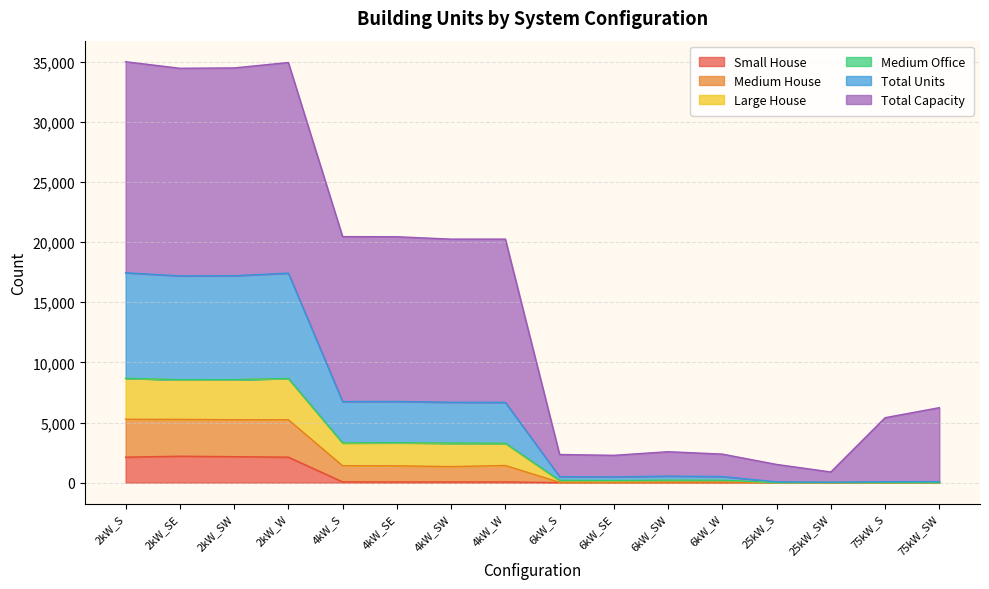

Does the chart display data point markers on the line(s)?

No